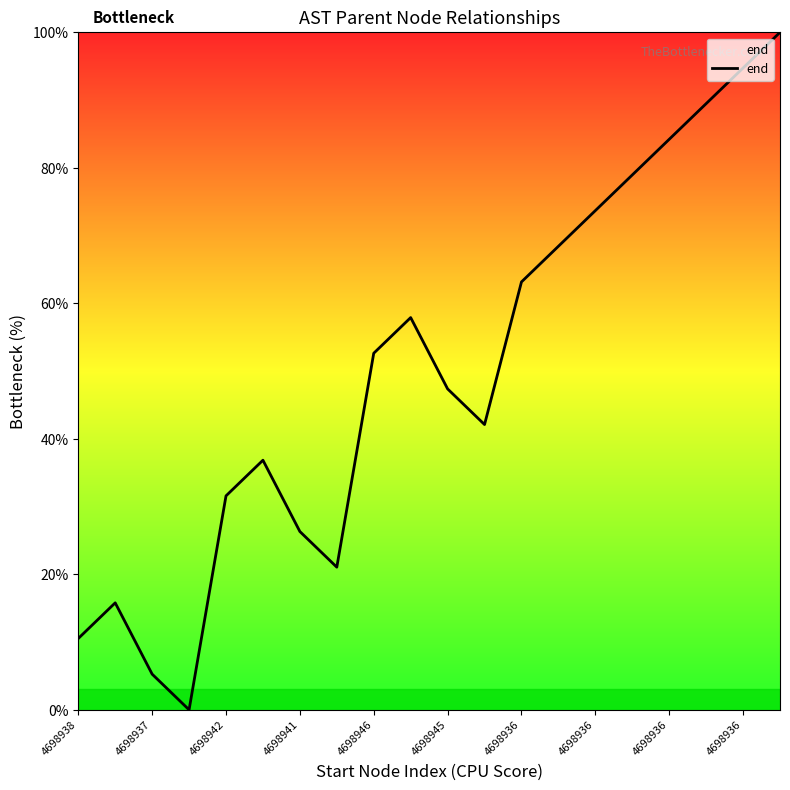

What is the difference between the maximum and minimum values?

100.0